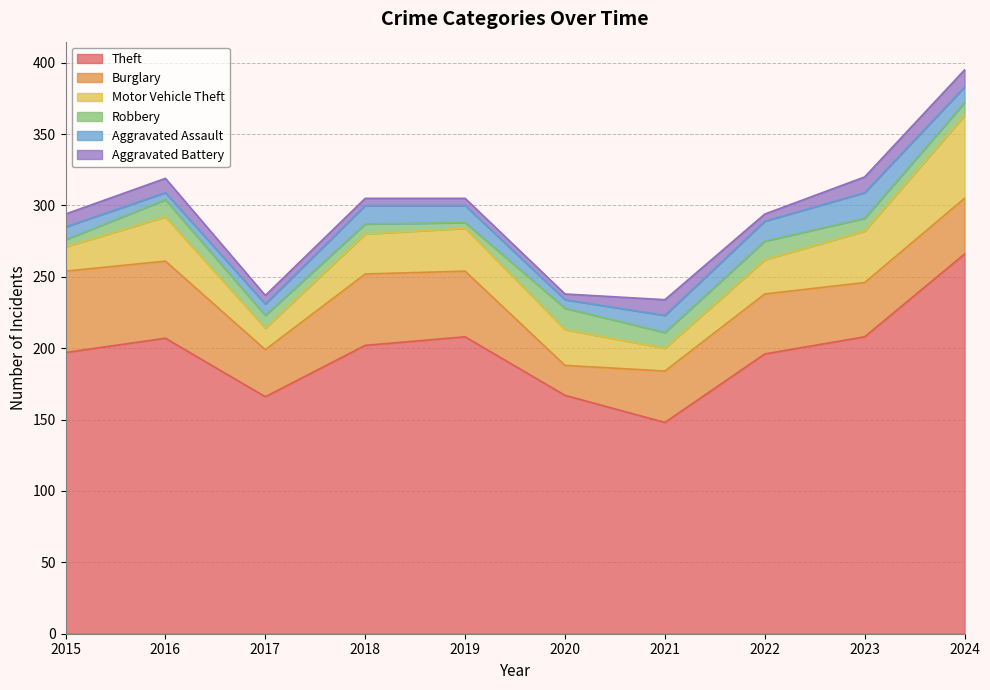

True or false: Aggravated Battery and Burglary intersect in this chart.

False